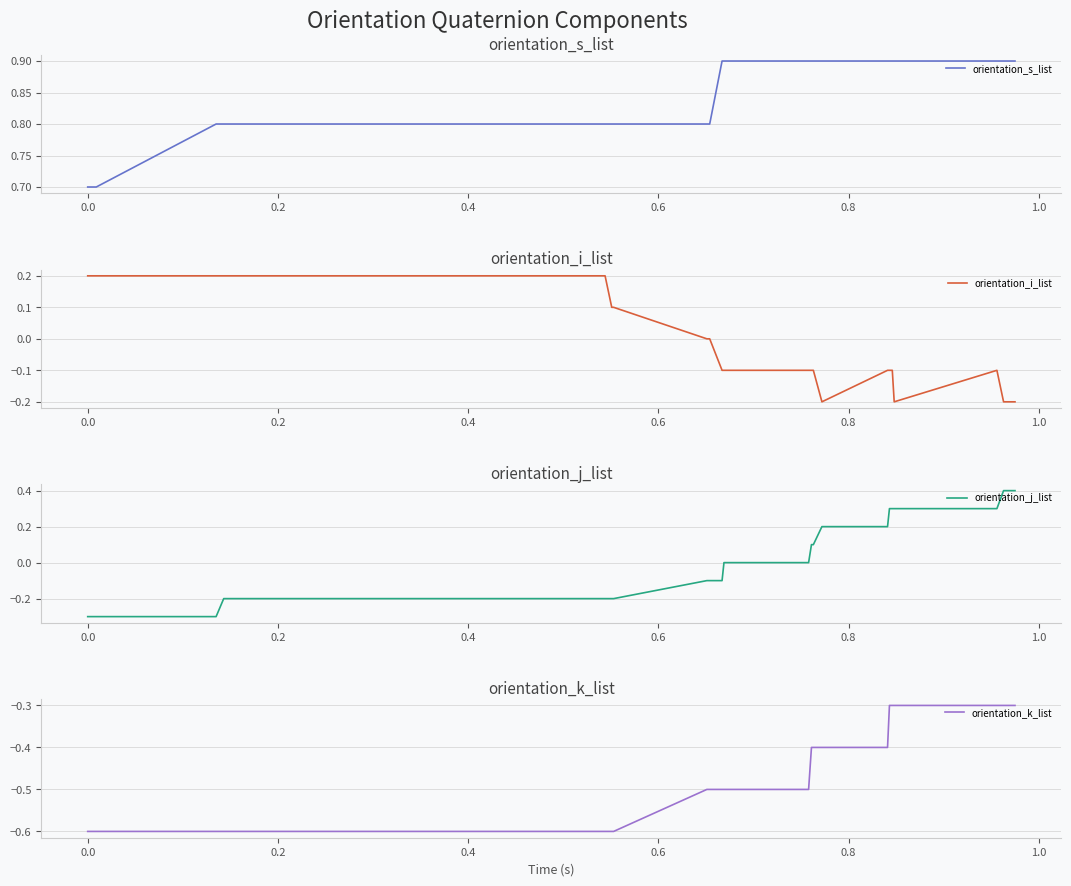

What is the highest value of the orientation_s_list series?

0.9